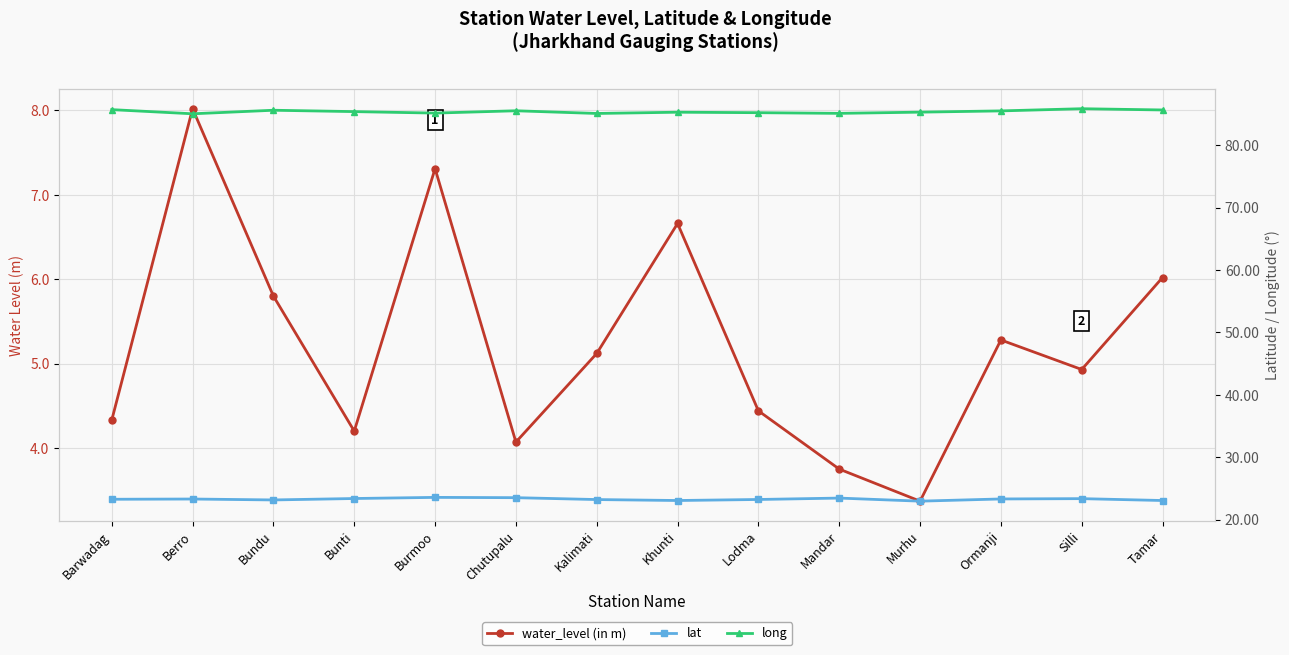

The lat series shows 35.2 at Burmoo. True or false?

False